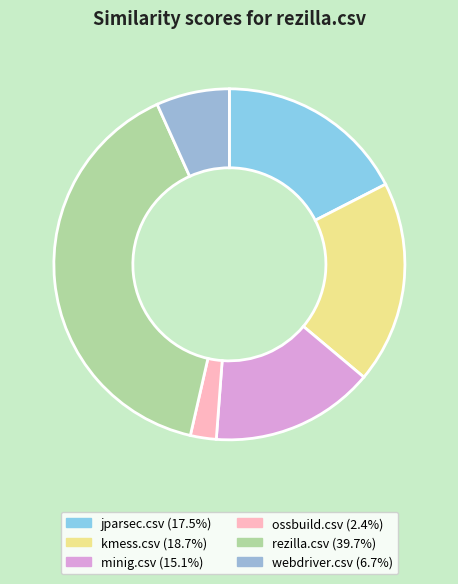

Rank the categories by value from highest to lowest.

rezilla.csv, kmess.csv, jparsec.csv, minig.csv, webdriver.csv, ossbuild.csv